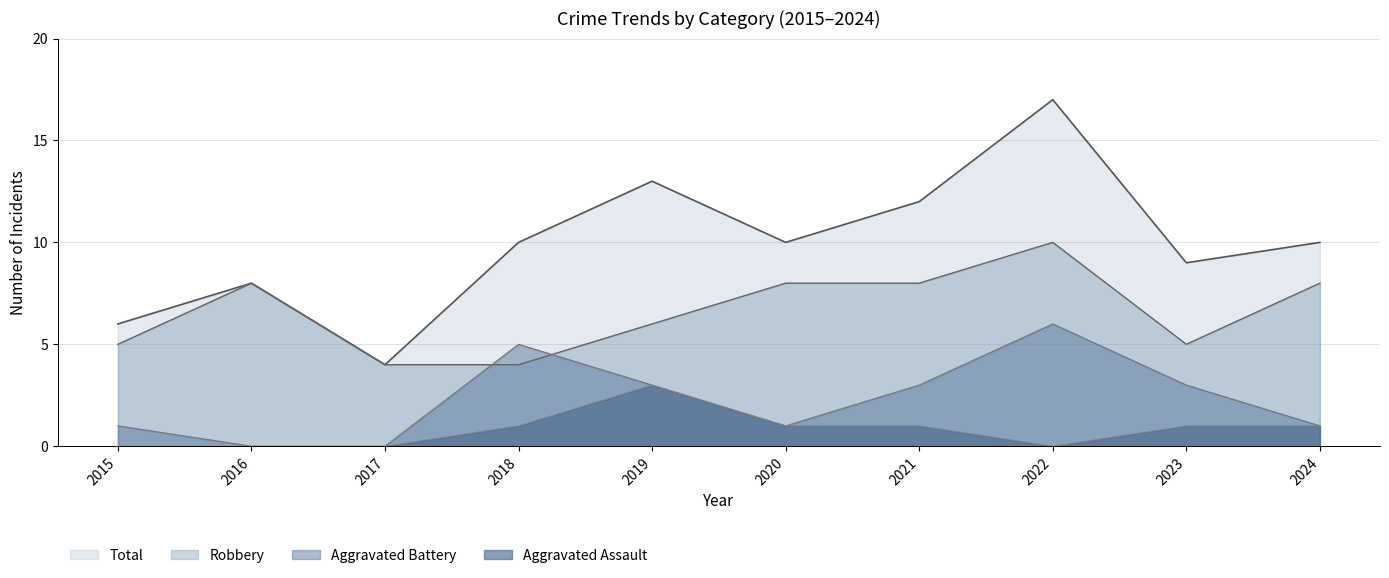

What are all the series names shown in the legend?

Total, Robbery, Aggravated Battery, Aggravated Assault